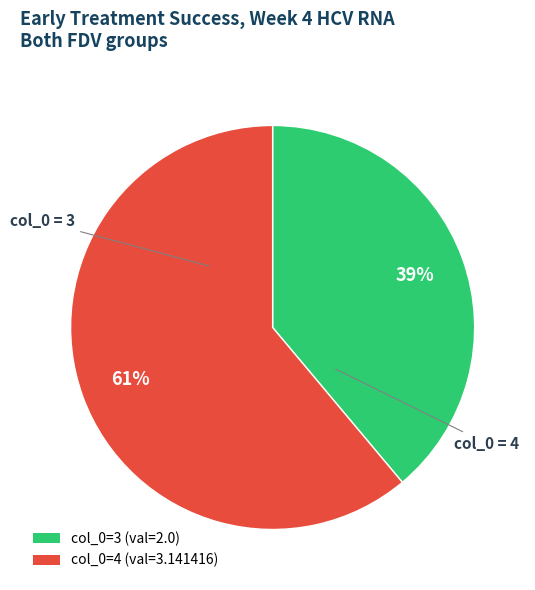

To the nearest percent, what is the average slice percentage?

50%